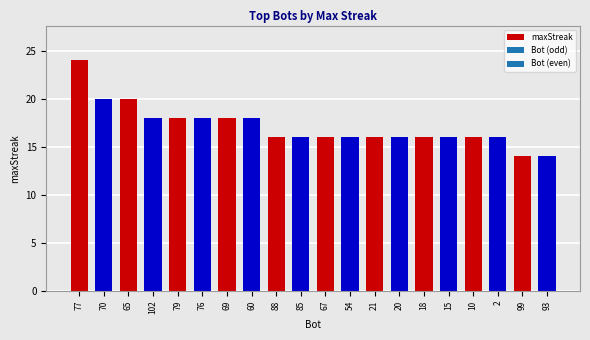

The chart shows a value of 30 at 69. True or false?

False